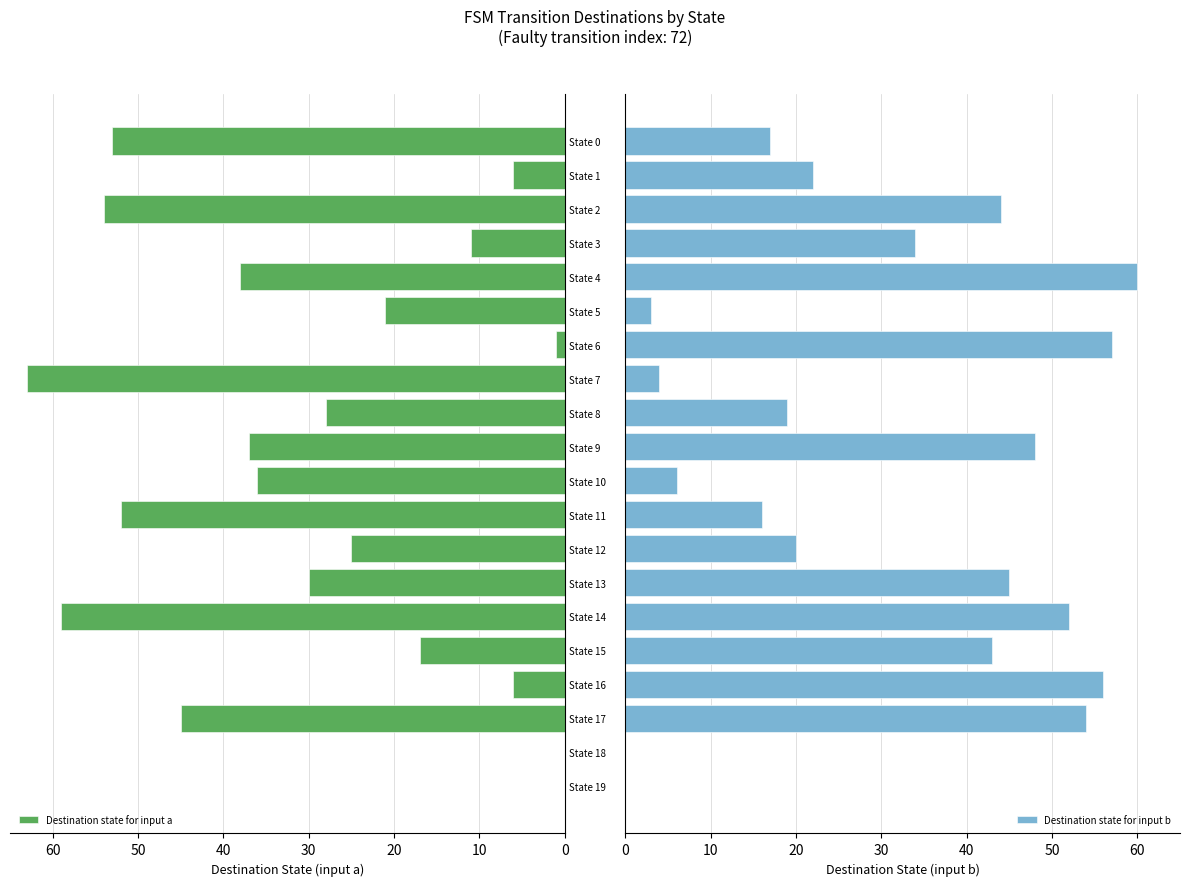

Rank the series by their average value, from lowest to highest.

Destination state for input a, Destination state for input b